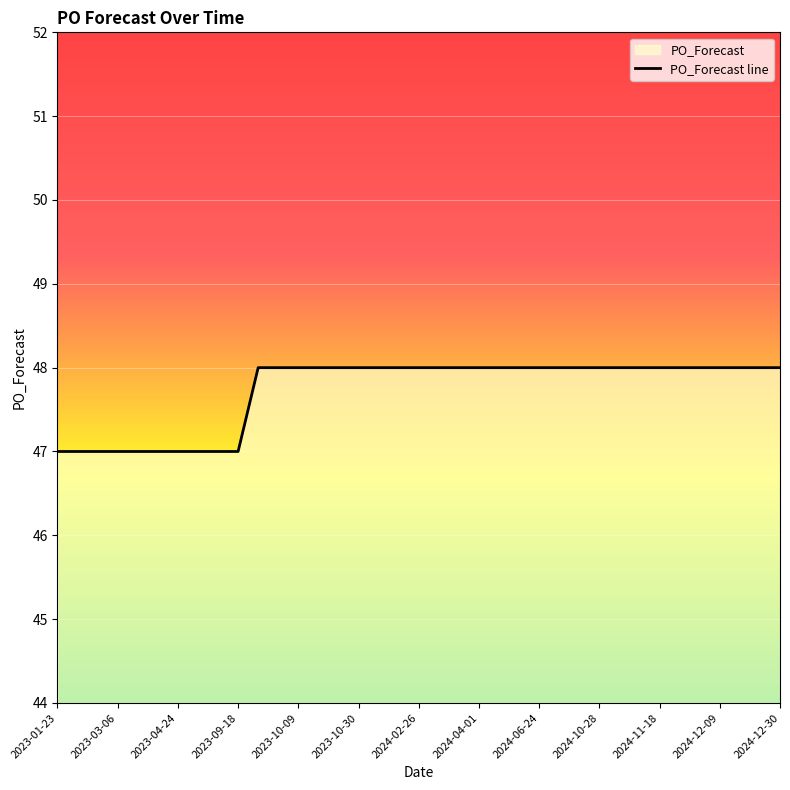

Reading left to right, transcribe all the data shown in this chart.

2023-01-23=47	2023-02-20=47	2023-02-27=47	2023-03-06=47	2023-03-27=47	2023-04-17=47	2023-04-24=47	2023-06-26=47	2023-09-11=47	2023-09-18=47	2023-09-25=48	2023-10-02=48	2023-10-09=48	2023-10-16=48	2023-10-23=48	2023-10-30=48	2023-12-04=48	2024-02-19=48	2024-02-26=48	2024-03-04=48	2024-03-11=48	2024-04-01=48	2024-04-08=48	2024-05-20=48	2024-06-24=48	2024-07-08=48	2024-09-02=48	2024-10-28=48	2024-11-04=48	2024-11-11=48	2024-11-18=48	2024-11-25=48	2024-12-02=48	2024-12-09=48	2024-12-16=48	2024-12-23=48	2024-12-30=48